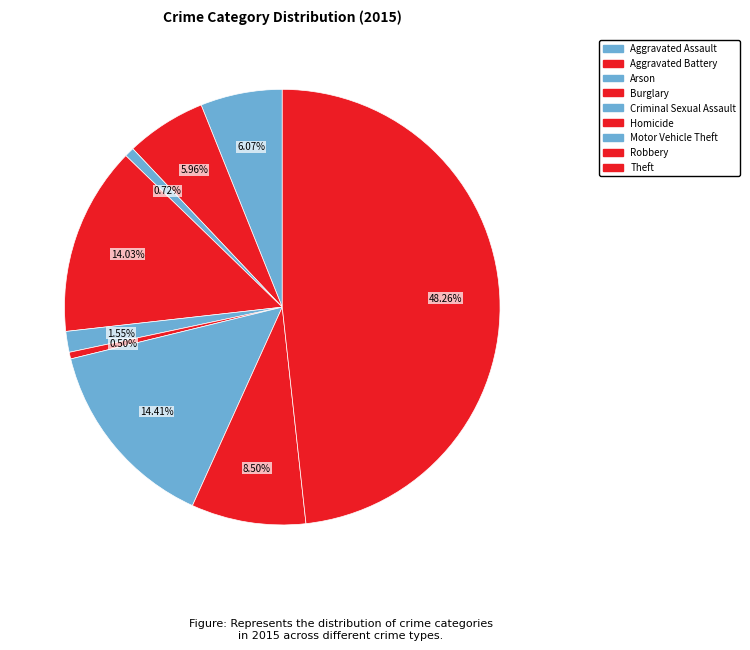

How much of the chart is everything except Robbery?

91.5%